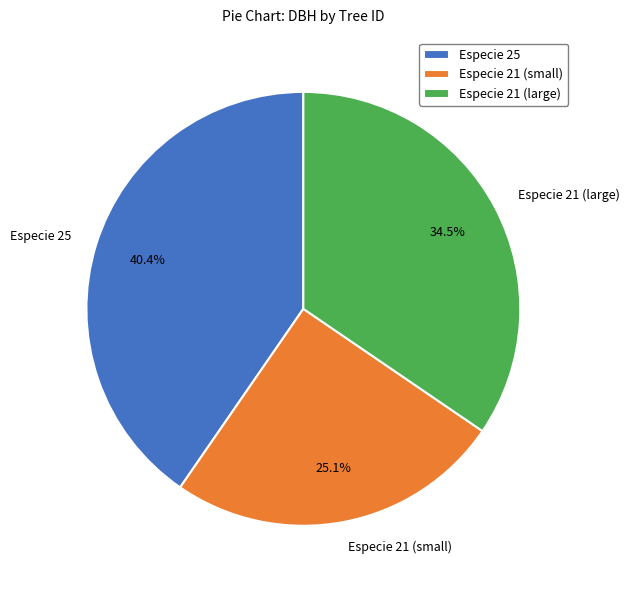

To the nearest percent, what is the difference between the largest and smallest slice percentages?

15%